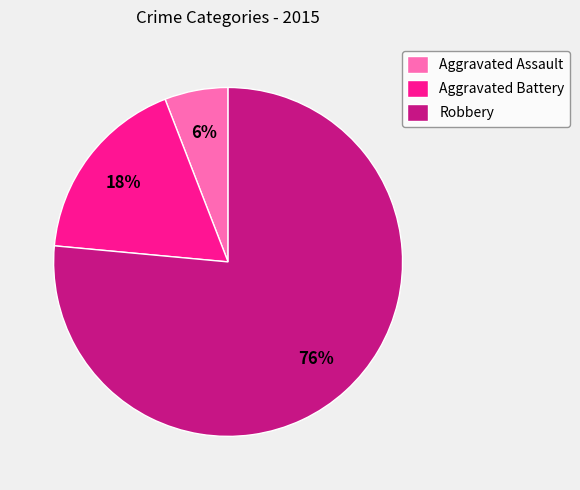

What is the largest slice in the pie chart?

Robbery